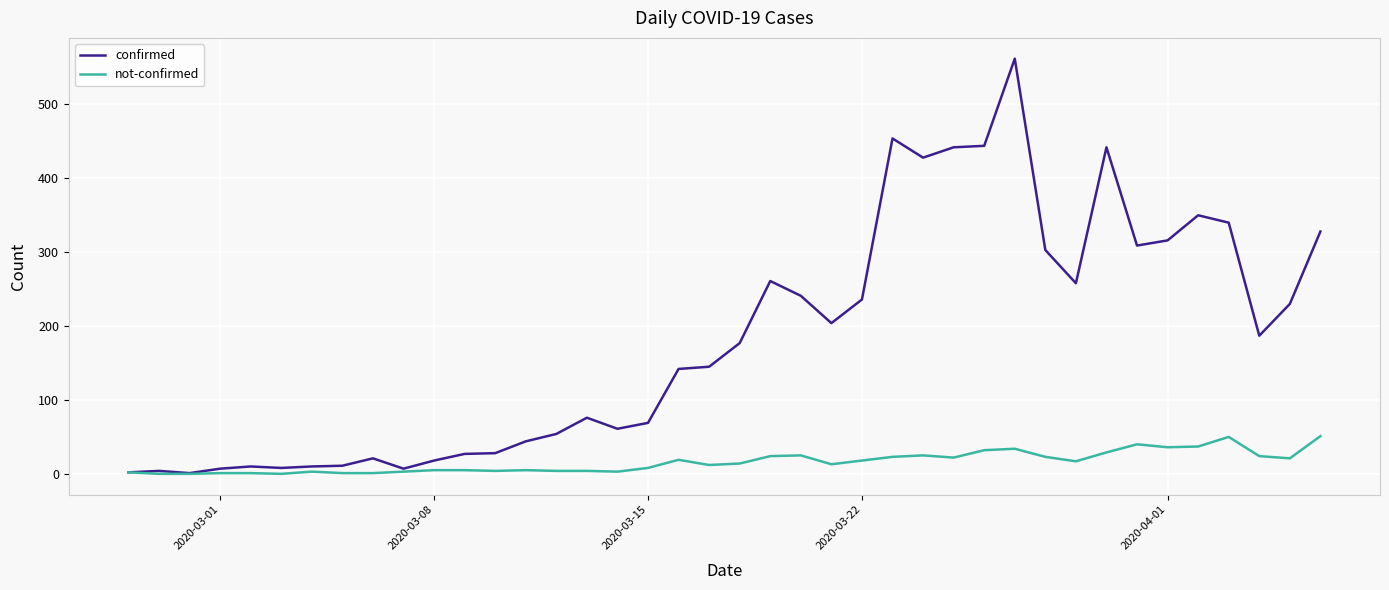

True or false: not-confirmed has more than 1 interior local peaks.

True